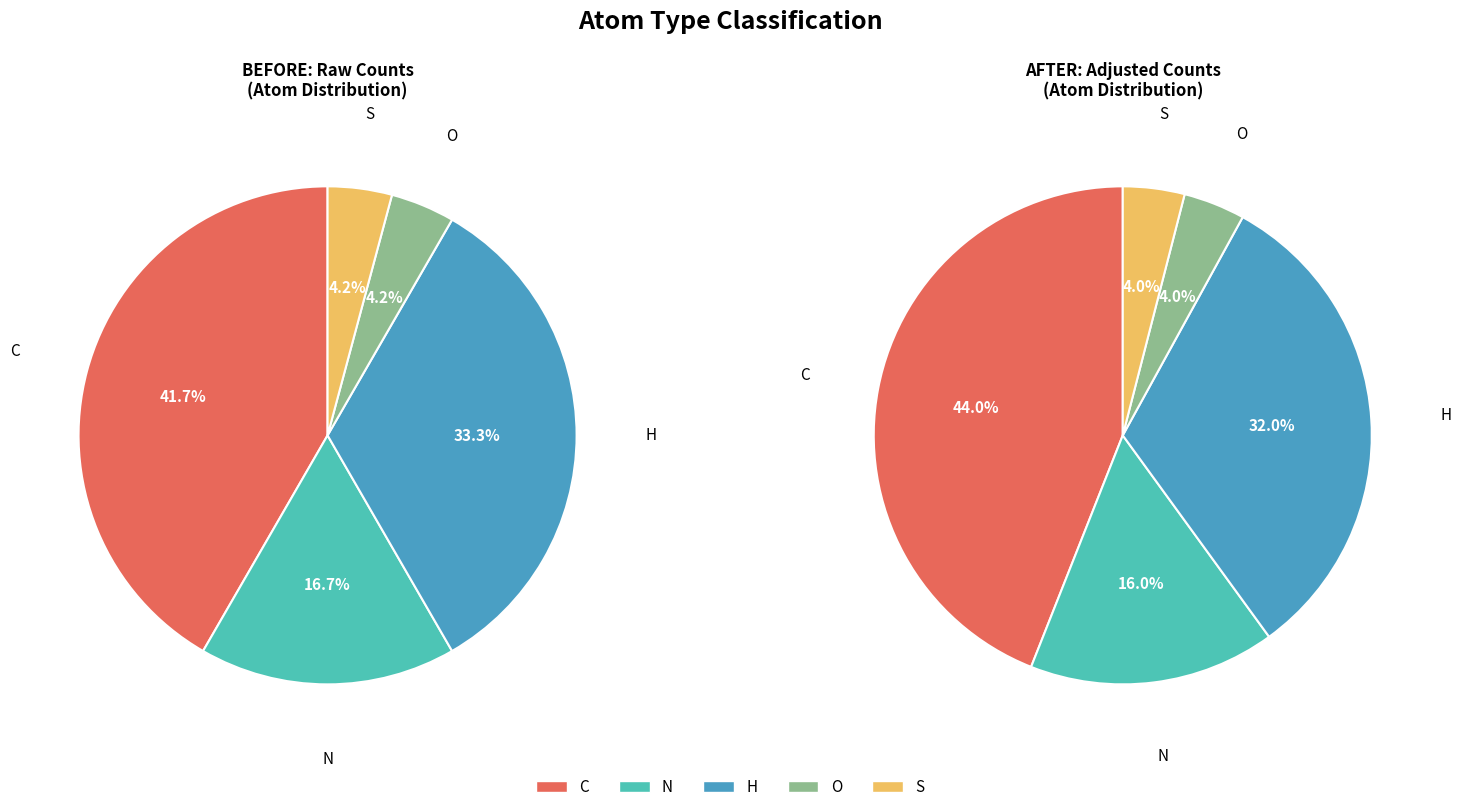

To the nearest percent, what percentage of the pie is N?

17%